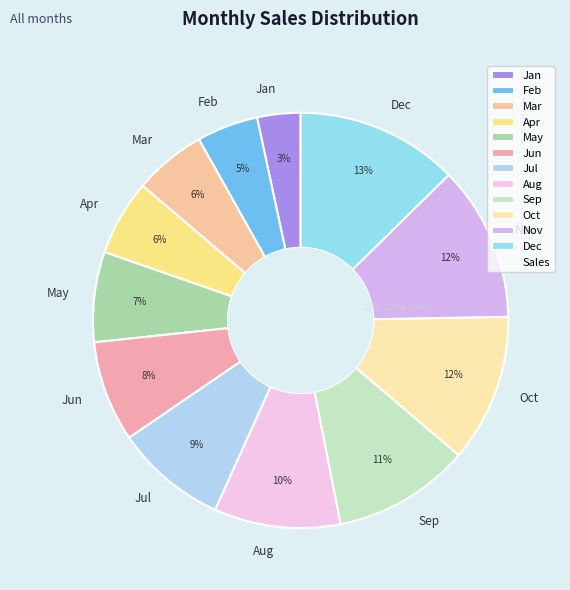

Does Oct represent more than half of the total?

No